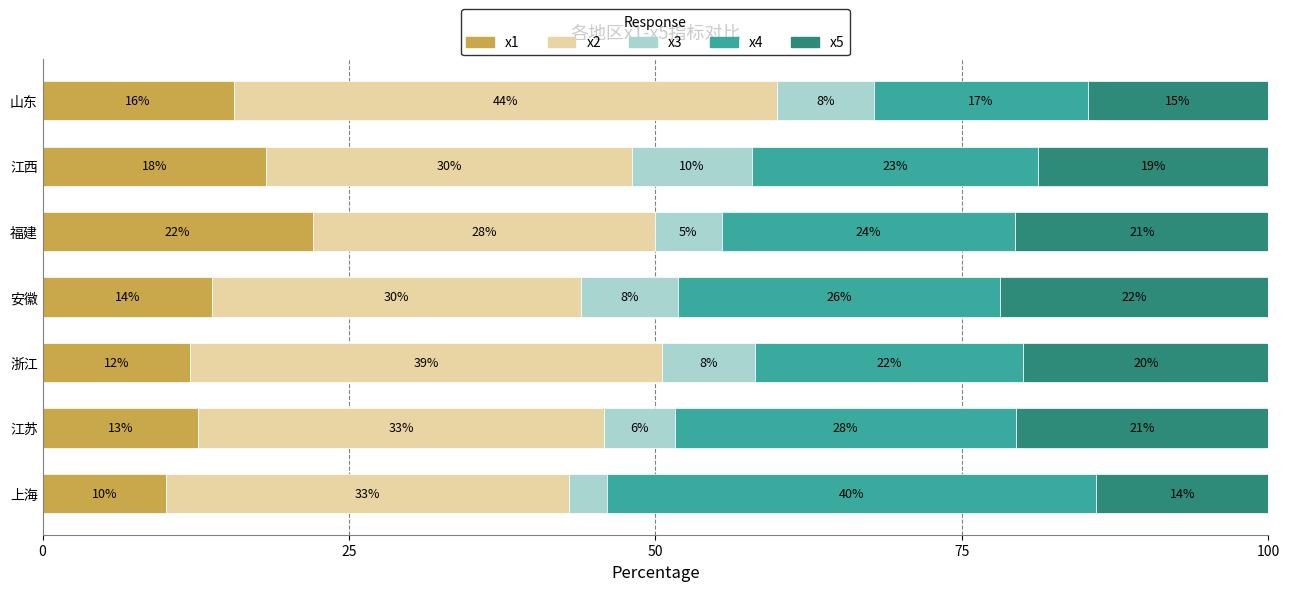

What are all the series names shown in the legend?

x1, x2, x3, x4, x5